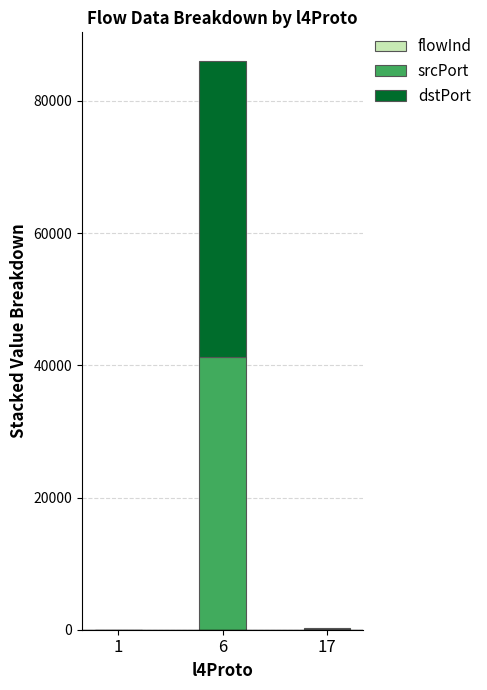

At which category is the sum across all series the highest?

6